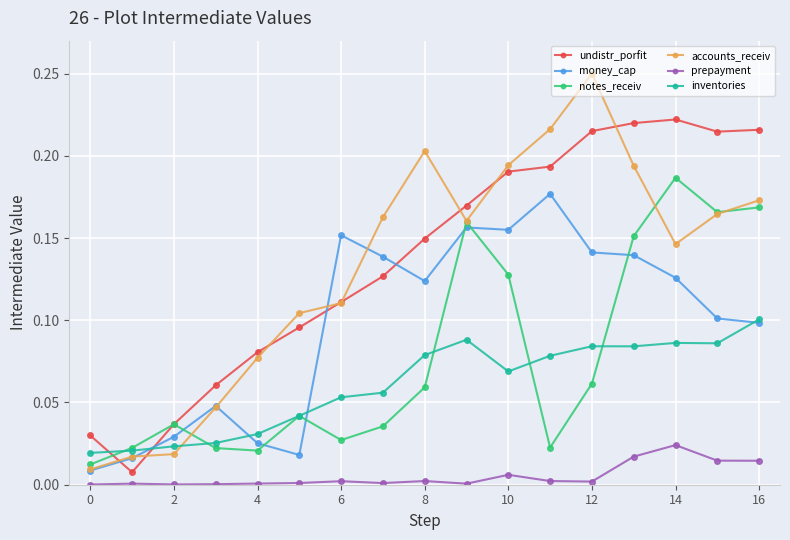

In money_cap, how many points are higher than both neighbors (excluding endpoints)?

4